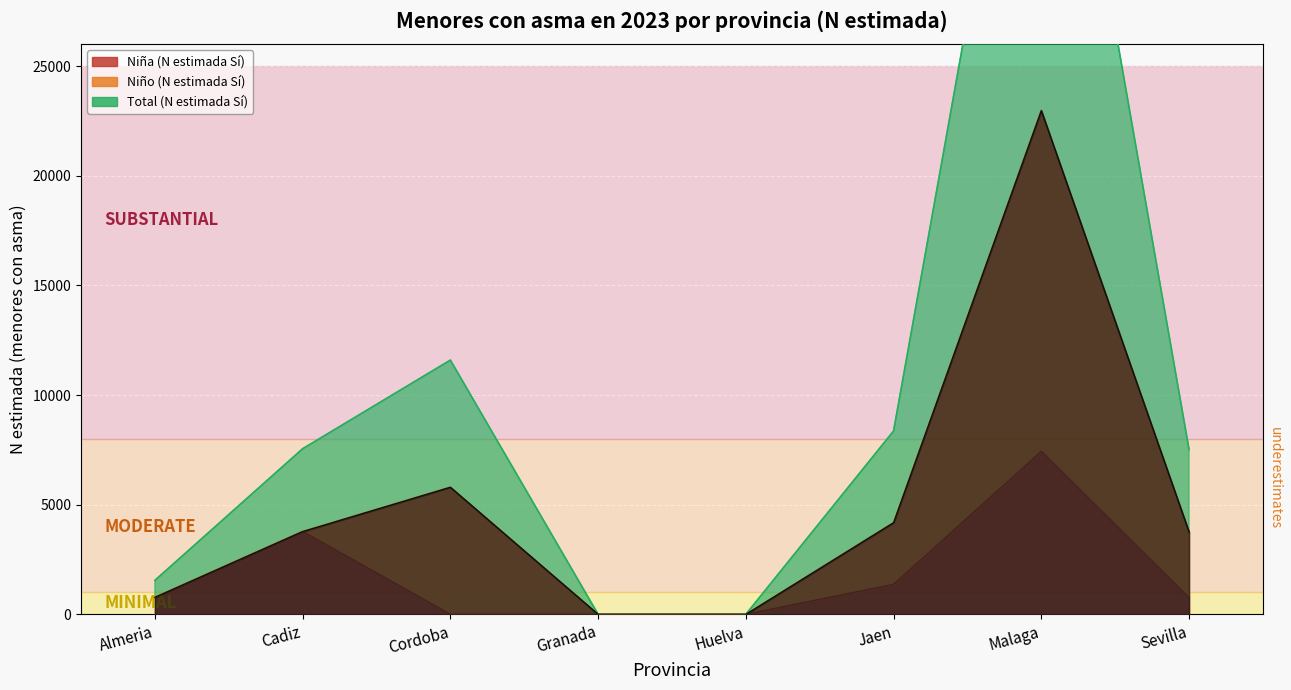

What is the greatest value displayed?

22971